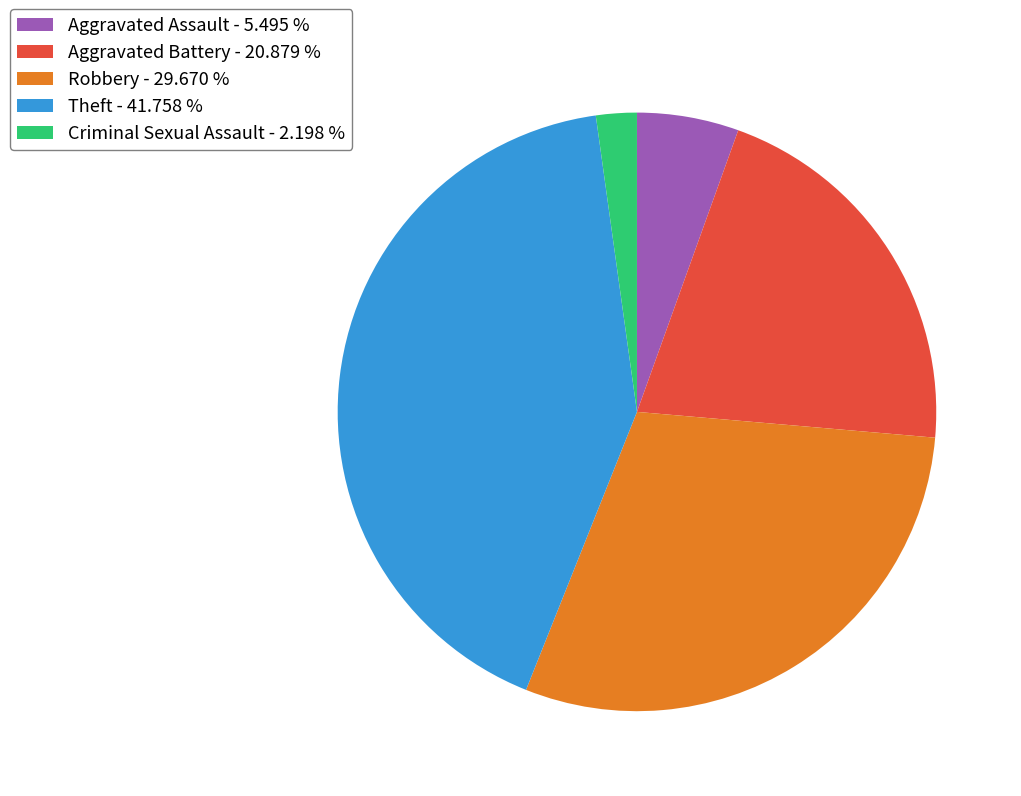

Which slice is the smallest?

Criminal Sexual Assault - 2.198 %